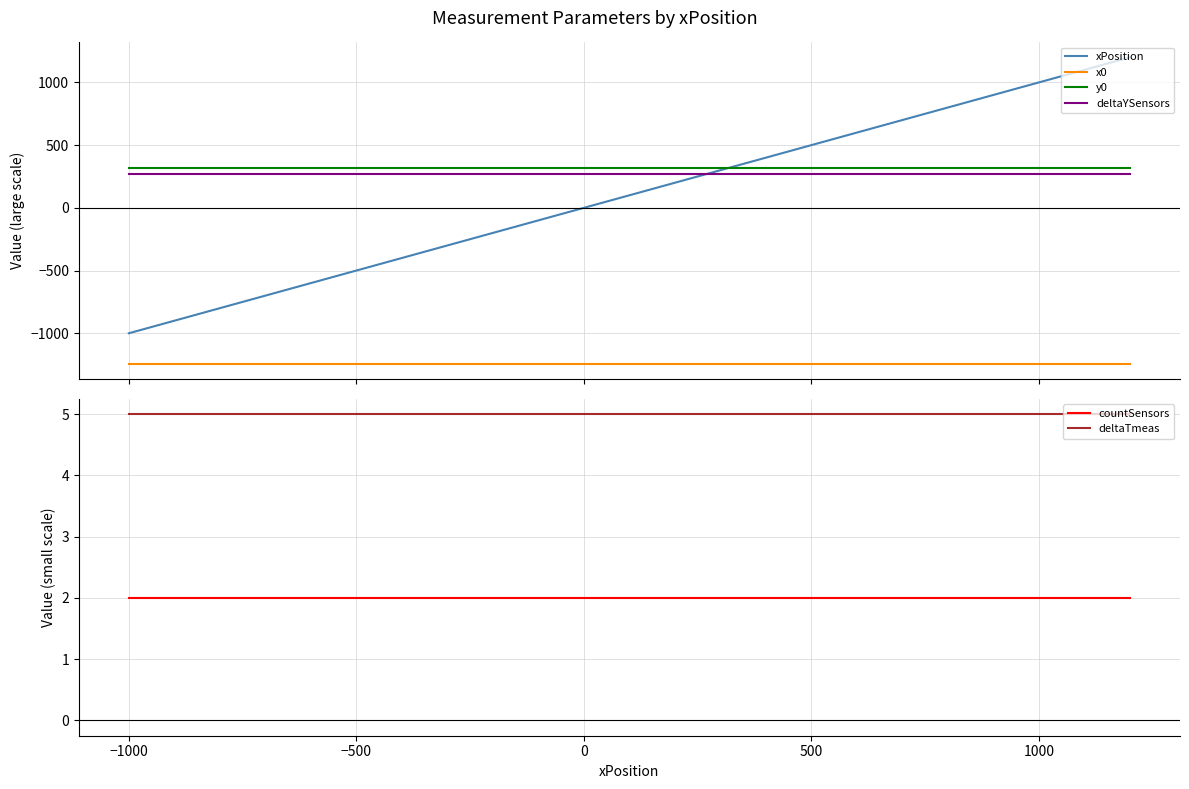

True or false: x0 and y0 cross at least once.

False